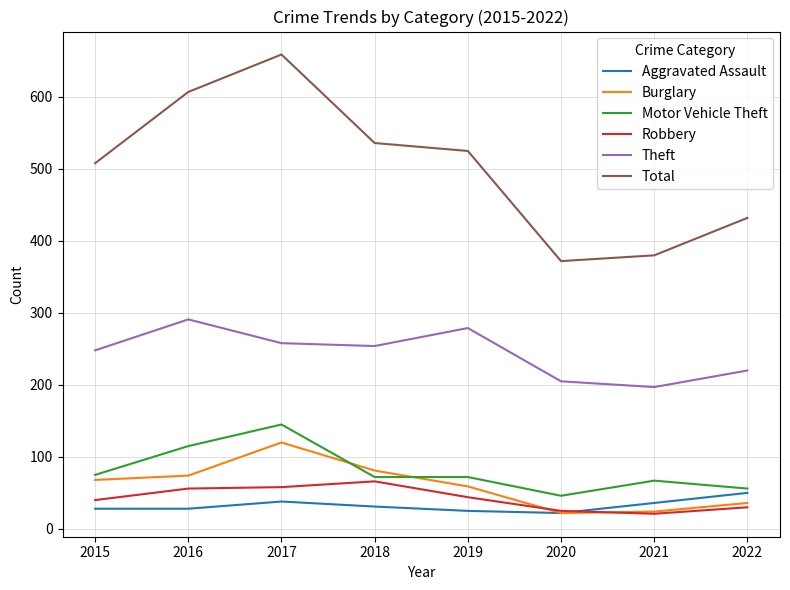

Which series has the largest range (max minus min)?

Total